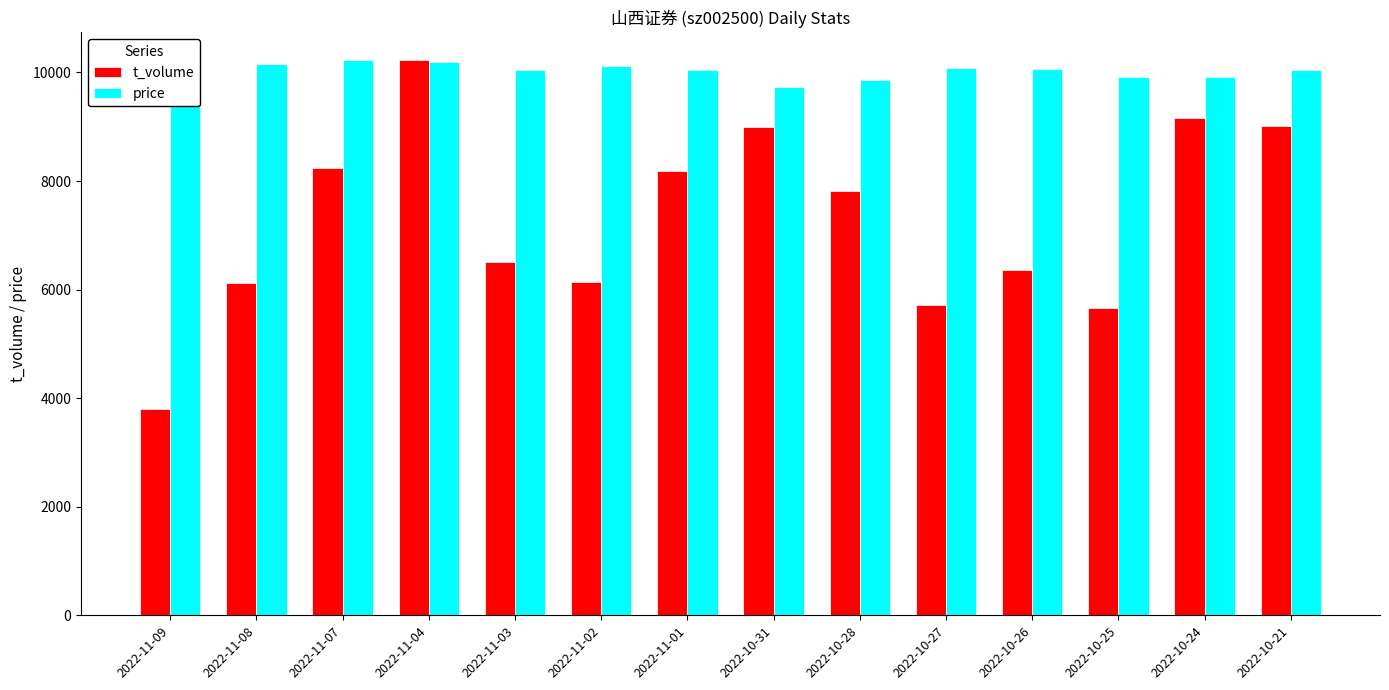

What is the label of the 9th bar from the left?

2022-10-28